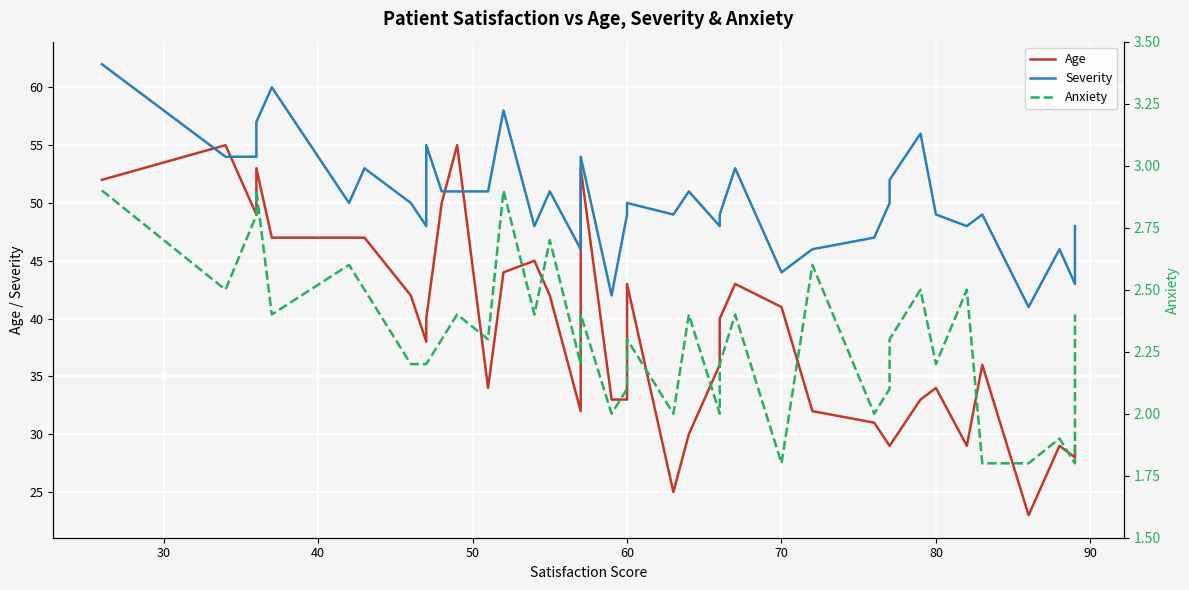

Does the chart display data point markers on the line(s)?

No